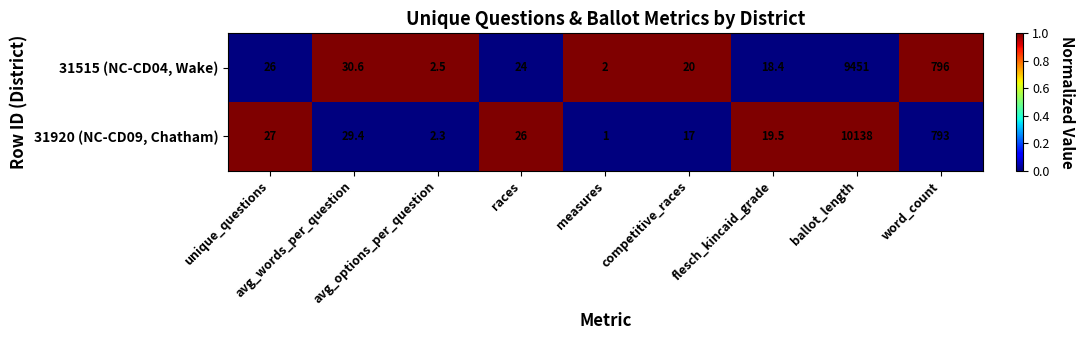

List the series in order of their overall mean, highest first.

31920 (NC-CD09, Chatham), 31515 (NC-CD04, Wake)